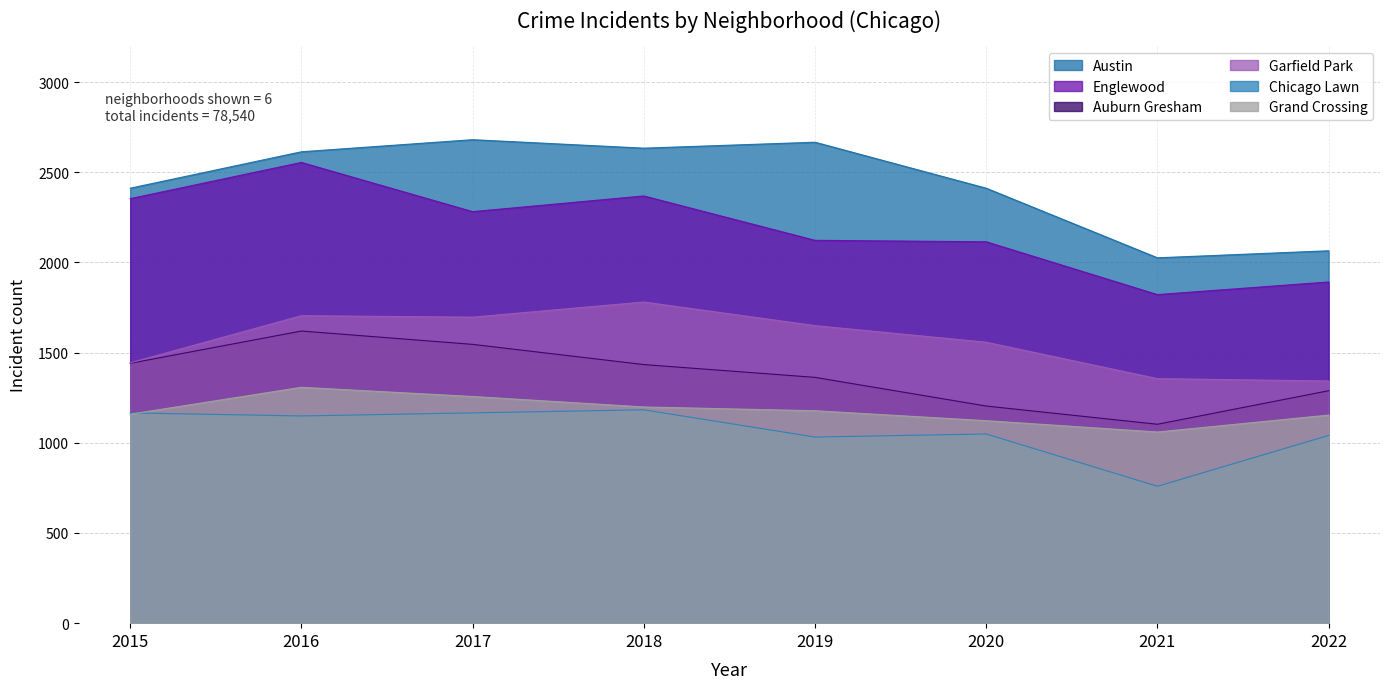

What is the sum of all Englewood values?

17512